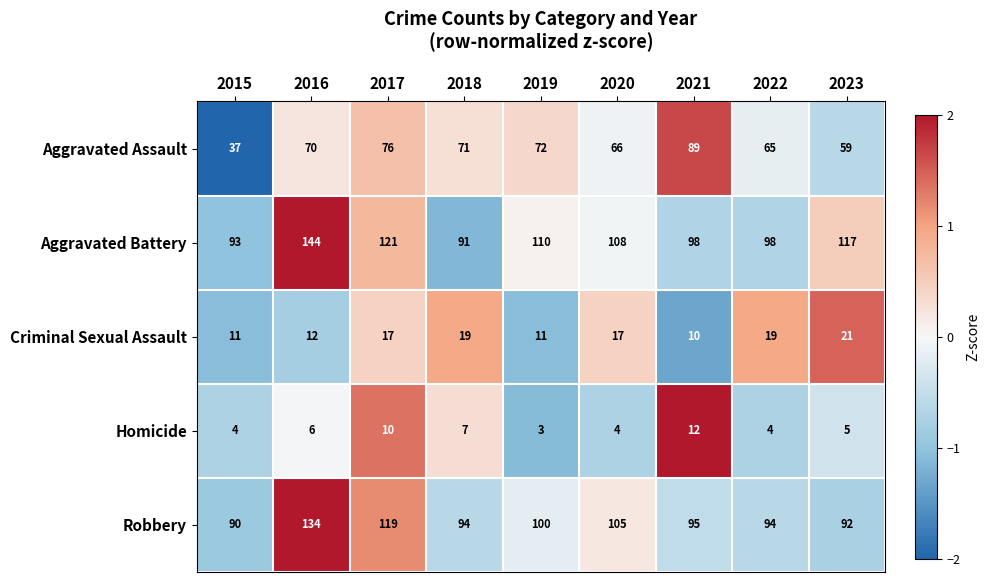

True or false: Aggravated Battery has a value of 144 at 2016.

True